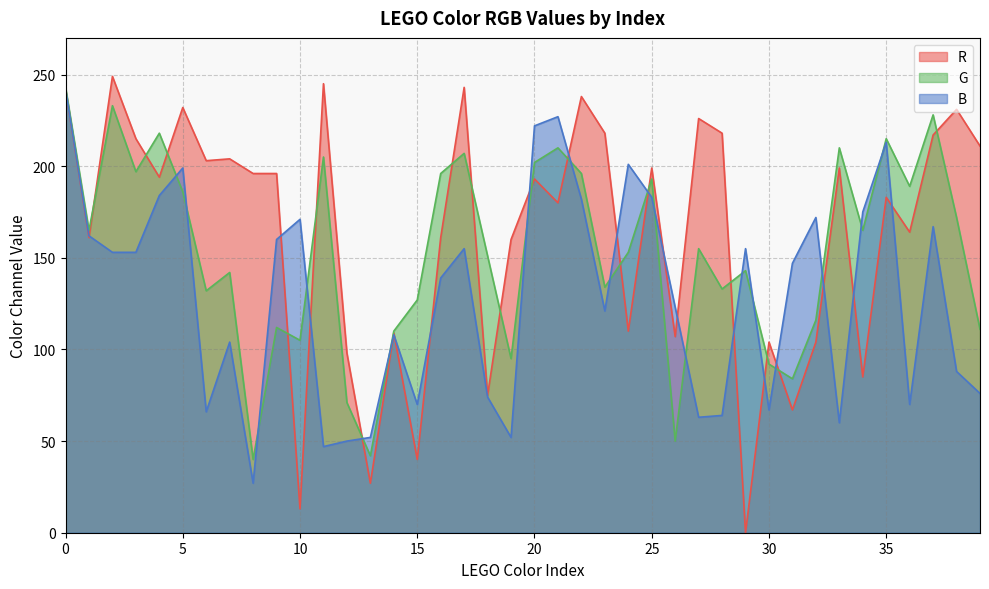

How many lines are shown in the chart?

3